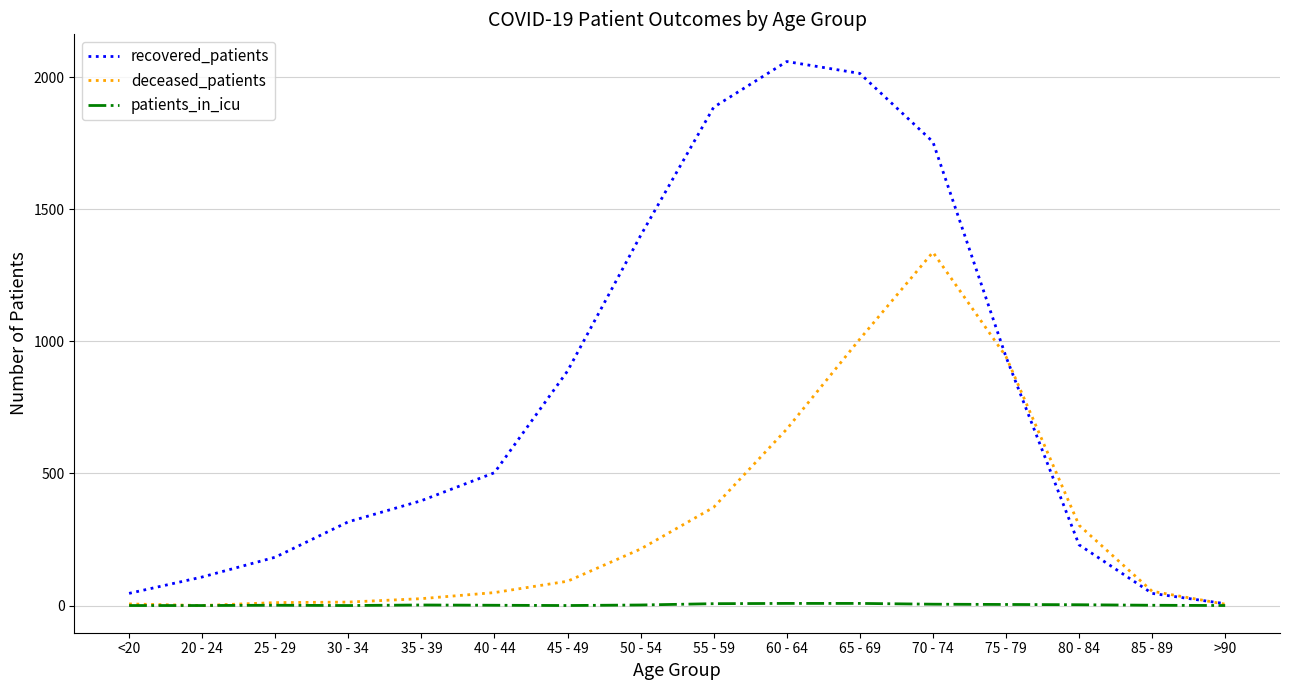

Is it true that patients_in_icu equals 0 at 20 - 24?

True